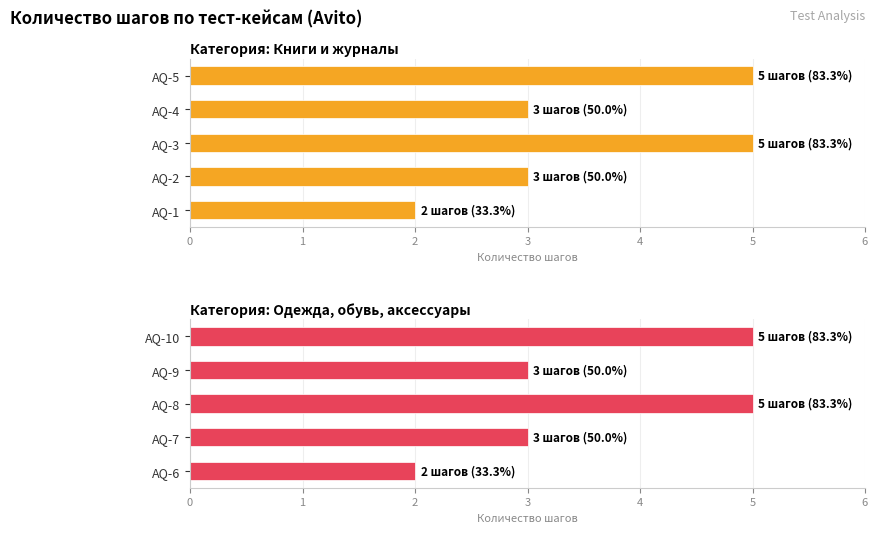

Is it true that Одежда, обувь, аксессуары equals 1 at AQ-6?

False